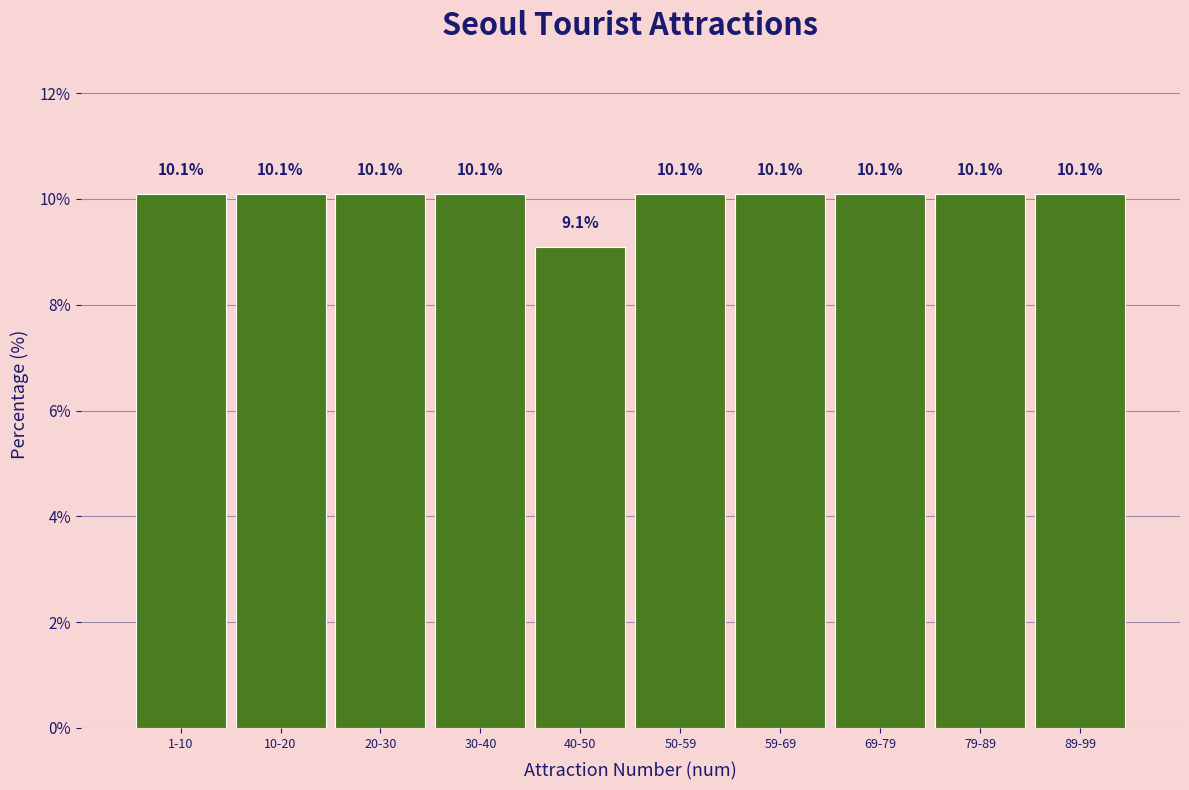

Reading left to right, what are all the values shown in this chart?

1-10=10.1	10-20=10.1	20-30=10.1	30-40=10.1	40-50=9.1	50-59=10.1	59-69=10.1	69-79=10.1	79-89=10.1	89-99=10.1